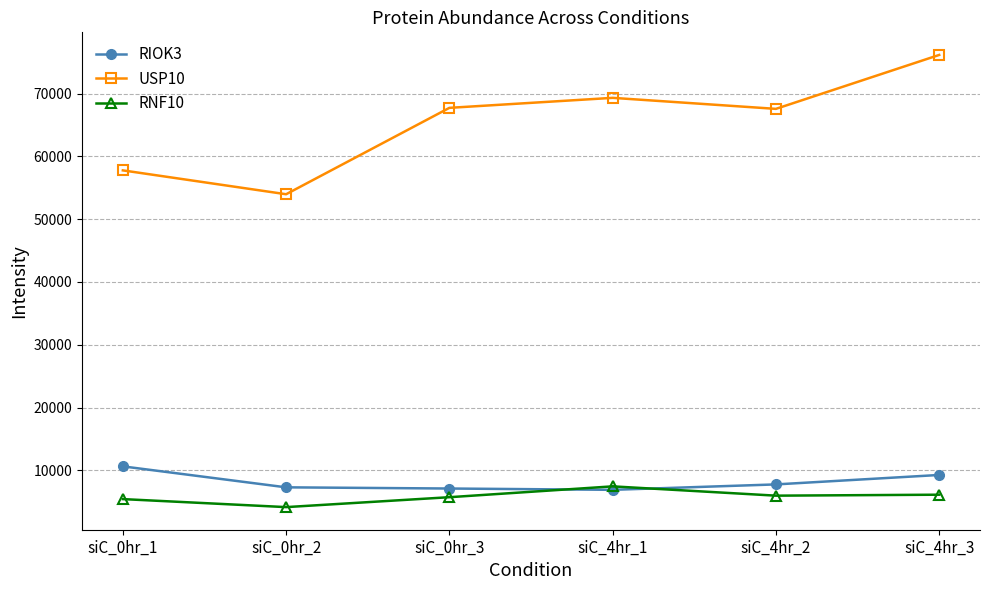

What are all the series names shown in the legend?

RIOK3, USP10, RNF10